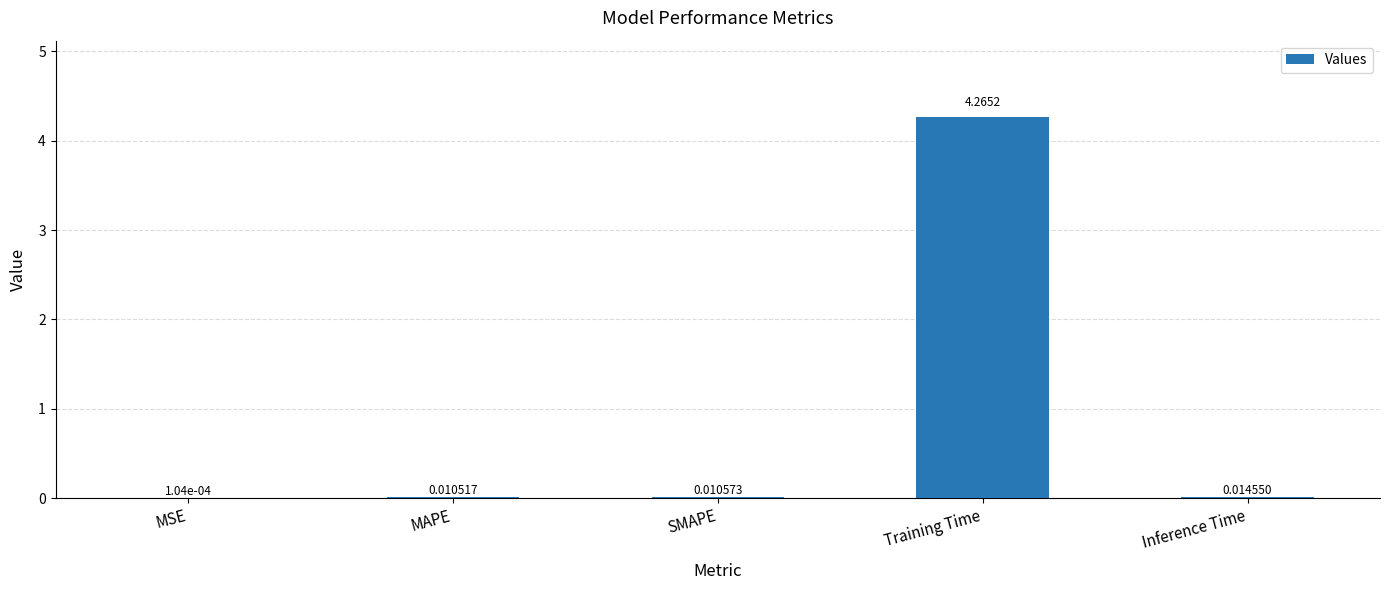

Where is the data nearest to the value 2?

Inference Time